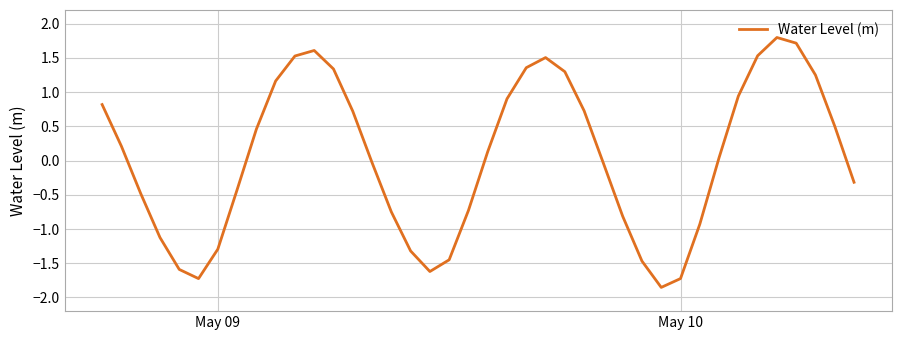

What is the difference between the maximum and minimum values?

3.7